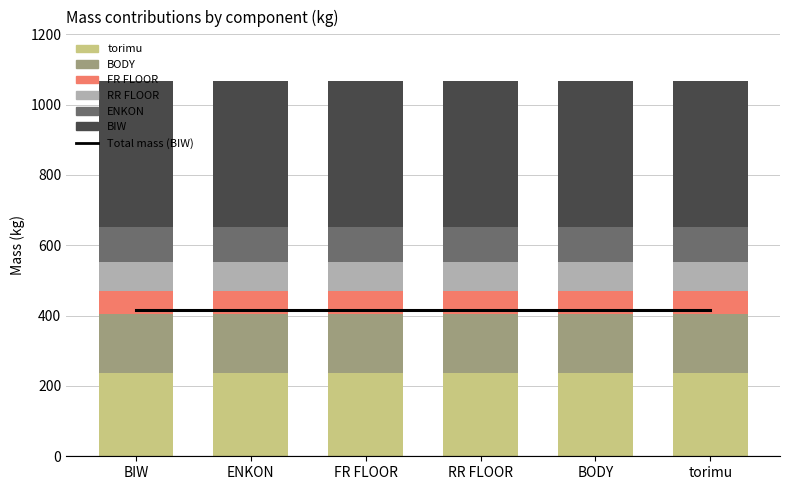

Reading left to right, list all the values displayed in this chart.

torimu: 235.7	235.7	235.7	235.7	235.7	235.7
BODY: 169.1	169.1	169.1	169.1	169.1	169.1
FR FLOOR: 64.6	64.6	64.6	64.6	64.6	64.6
RR FLOOR: 82.6	82.6	82.6	82.6	82.6	82.6
ENKON: 99.2	99.2	99.2	99.2	99.2	99.2
BIW: 415.5	415.5	415.5	415.5	415.5	415.5